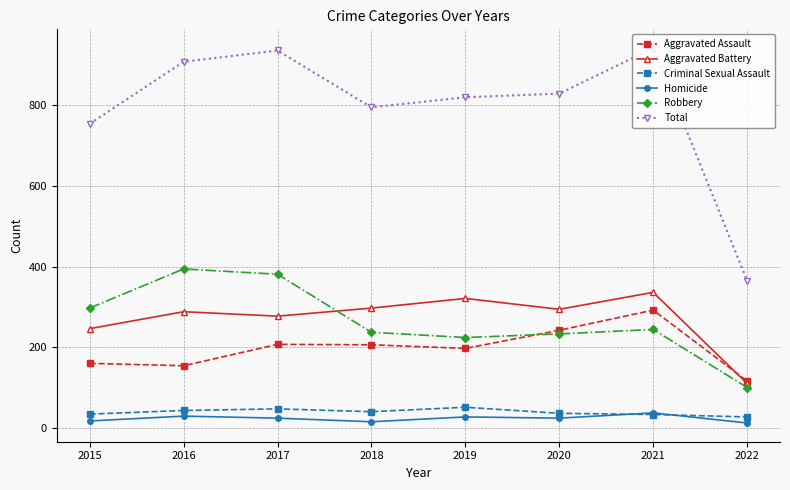

True or false: Criminal Sexual Assault and Total cross at least once.

False